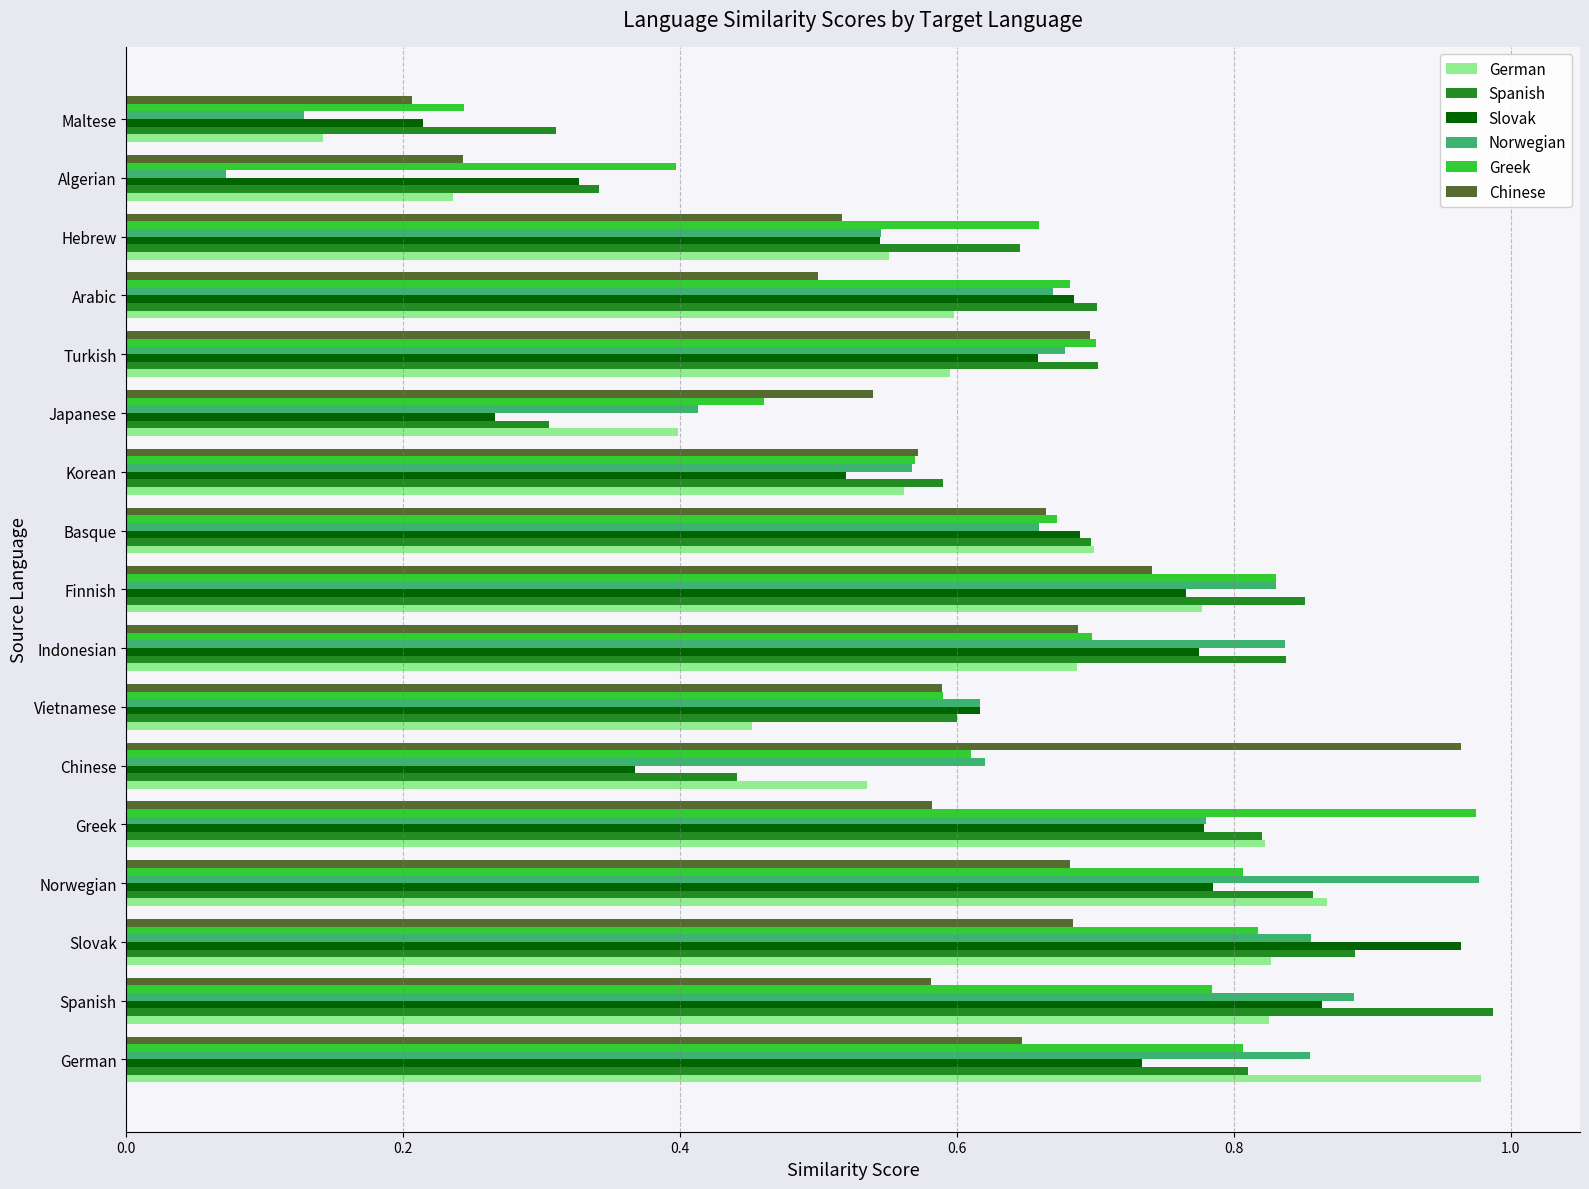

Which series changed the most between Vietnamese and Basque?

German